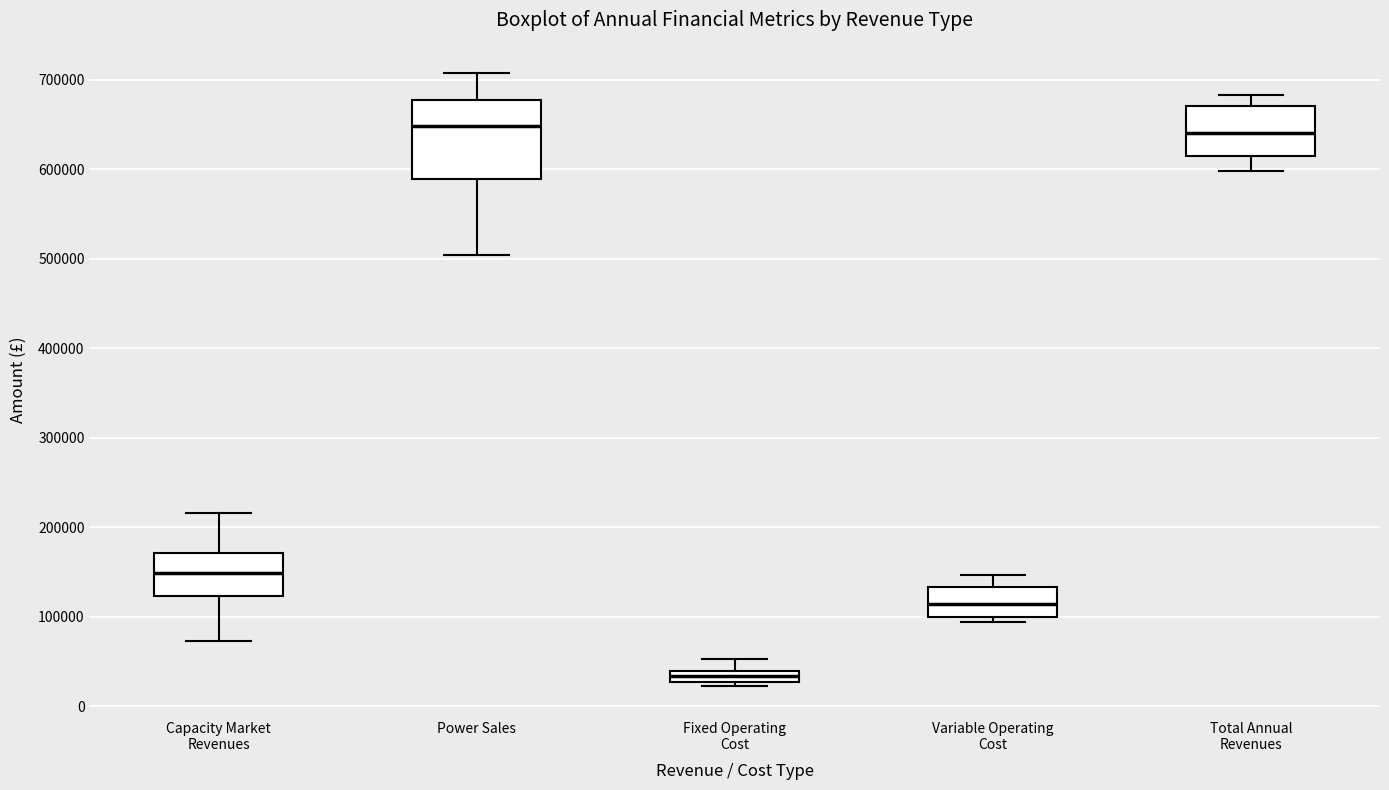

Where is the upper edge of the box for Total Annual Revenues on the y-axis? The values are not printed on the chart, so give them approximately, as read against the axis.

670000